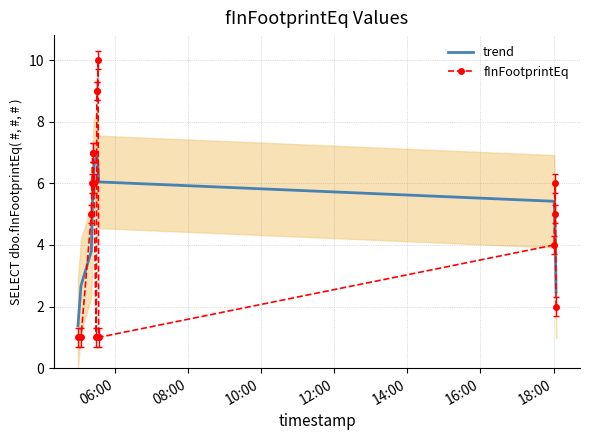

In trend, how many points are higher than both neighbors (excluding endpoints)?

1